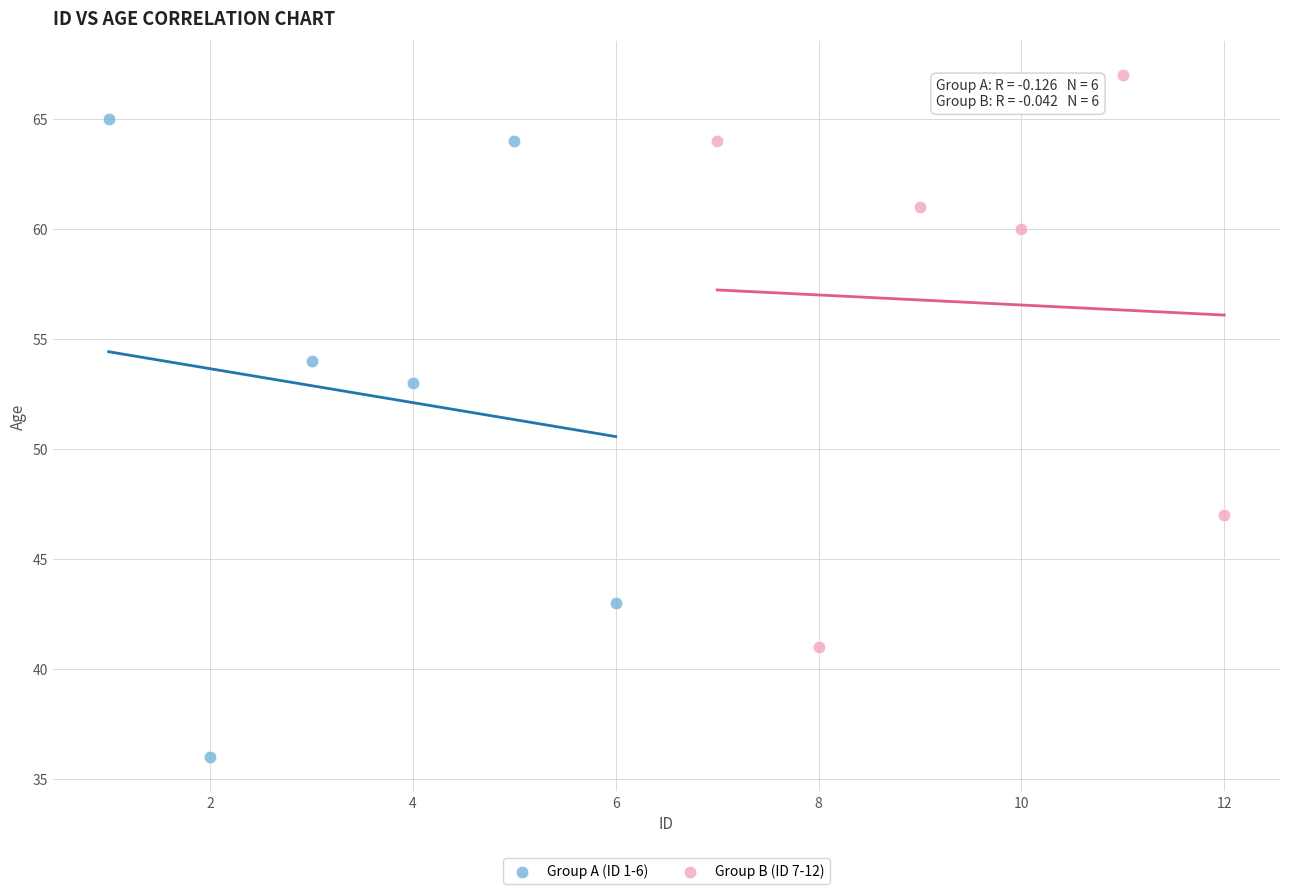

Which series contains the lowest Y value?

Group A (ID 1-6)